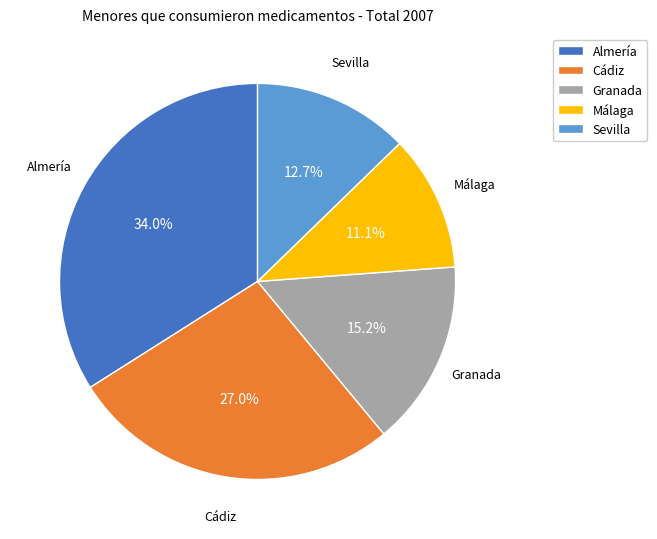

Is there a majority slice in this chart?

No